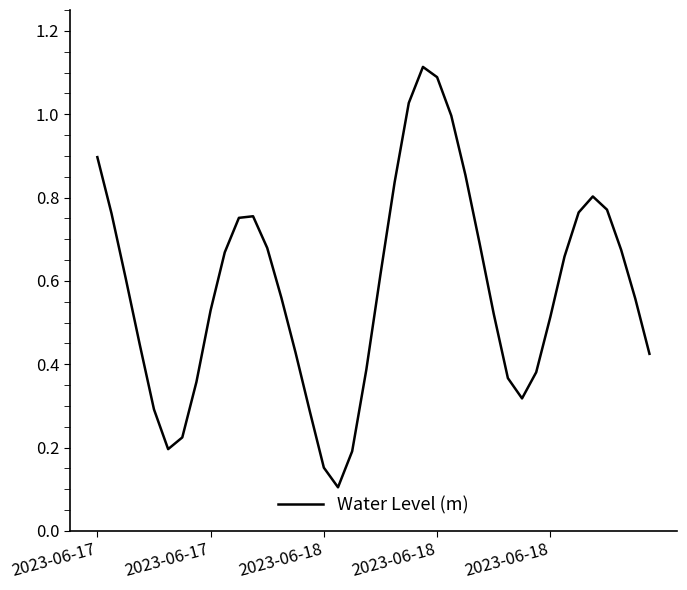

How many interior local valleys (lower than both neighbors) does the data have?

3